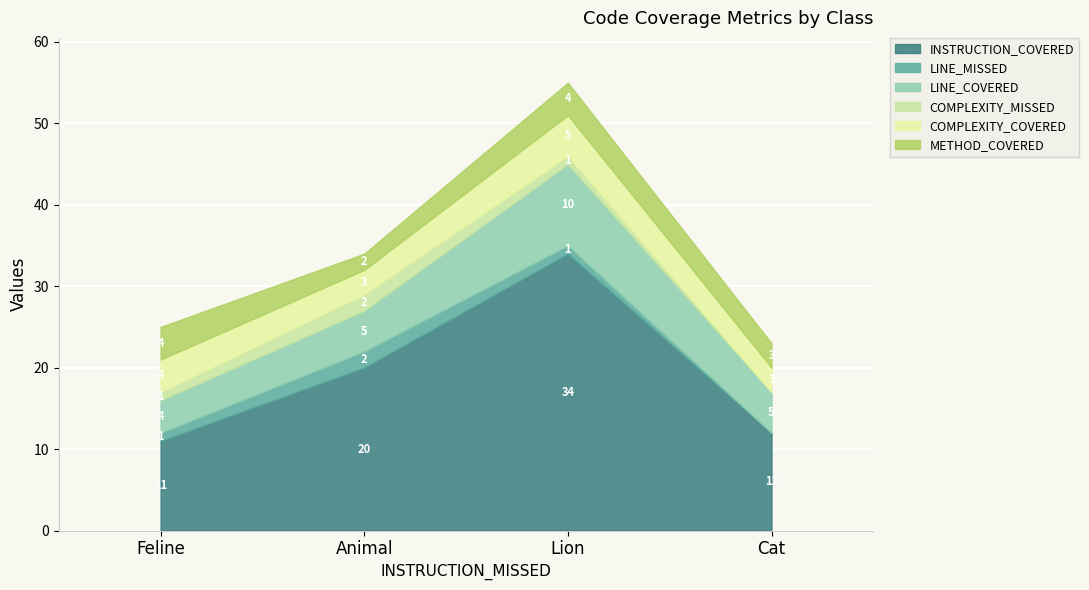

What is the average value of the LINE_MISSED series?

1